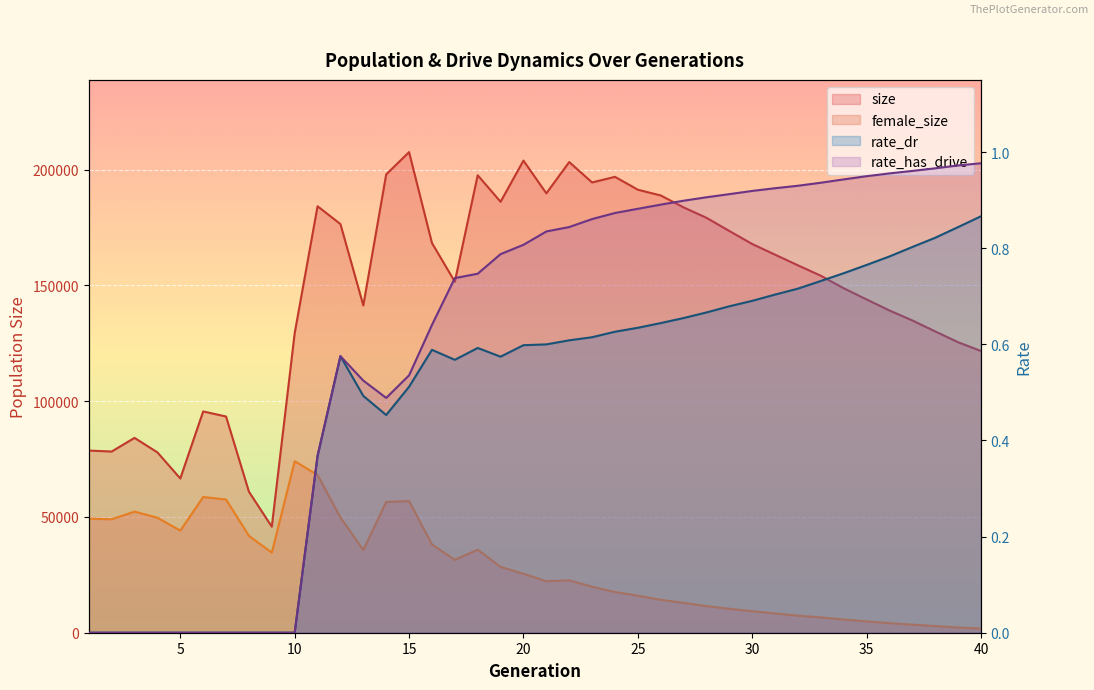

What is the total value across all series at 37?

138335.8